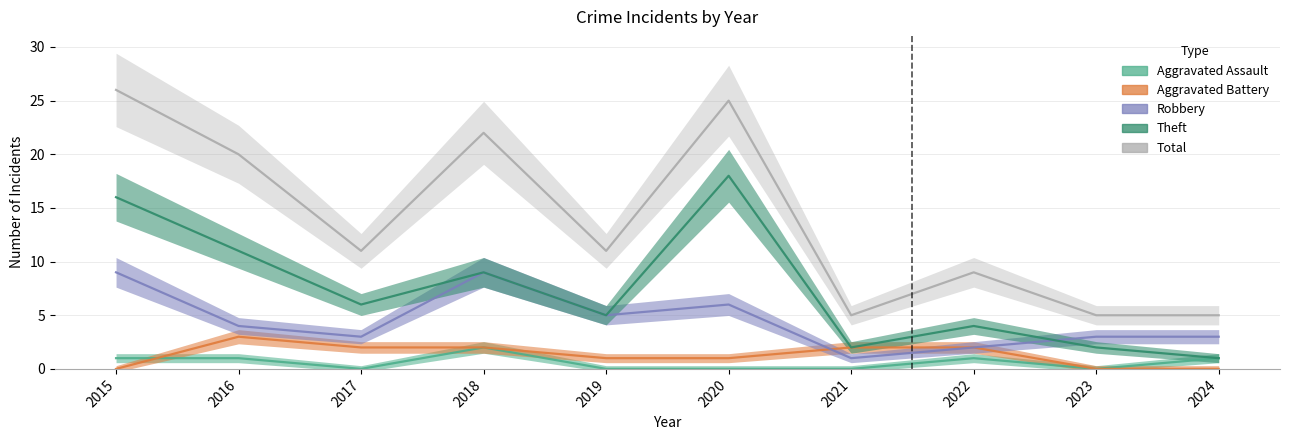

True or false: Theft and Aggravated Battery cross at least once.

False